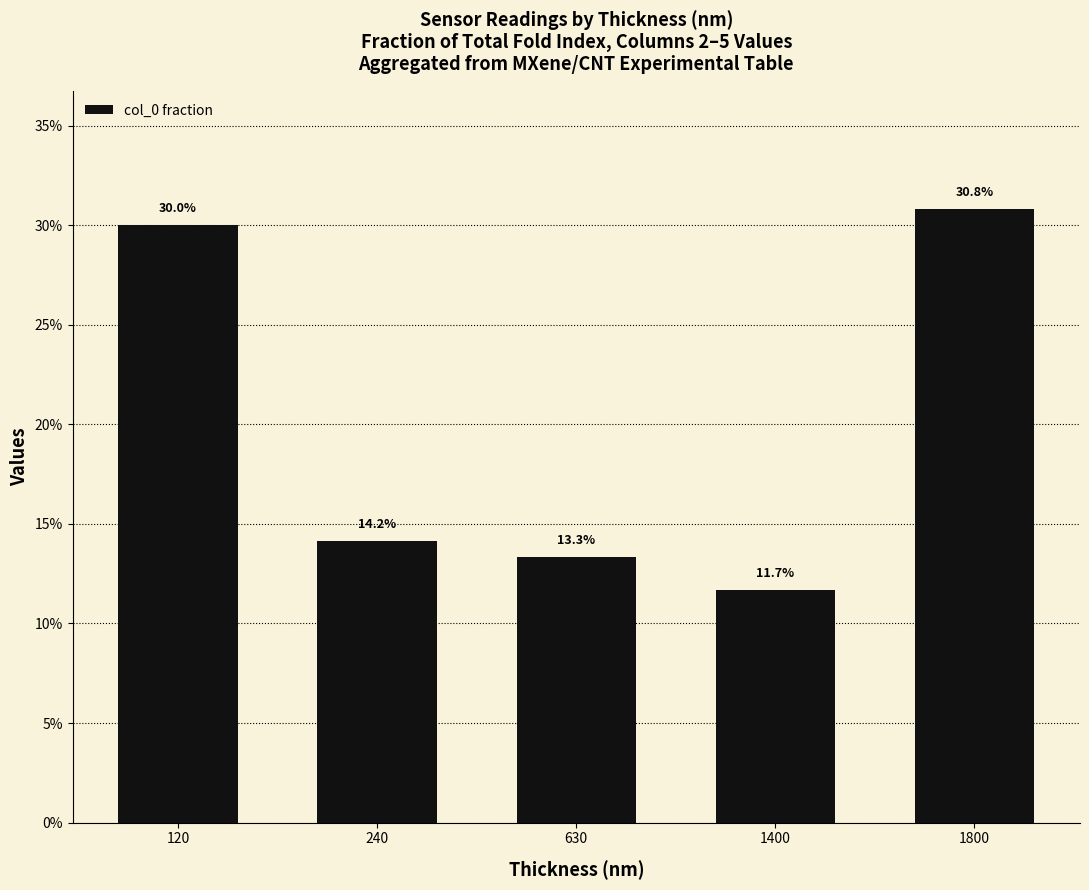

Does the chart contain any negative values?

No